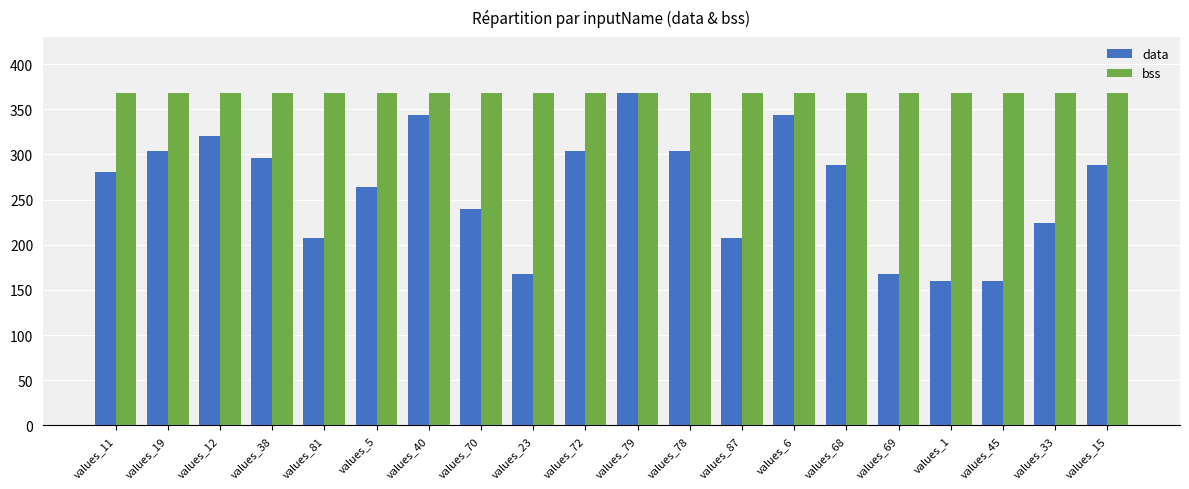

What is the sum of all bss values?

7360